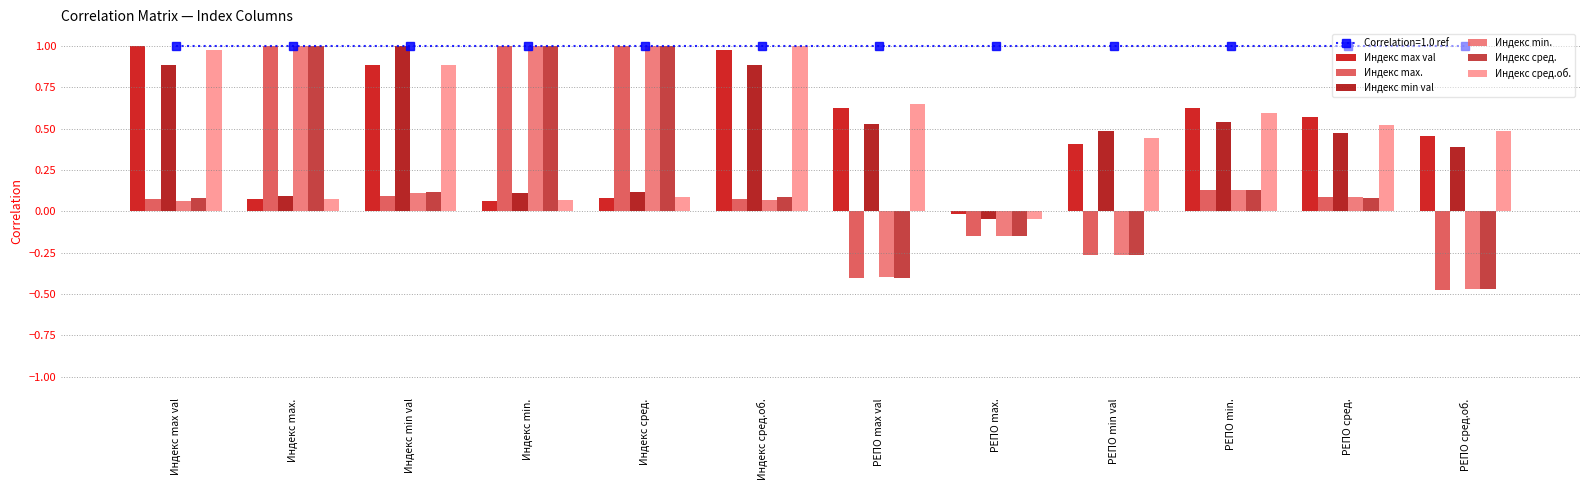

How many values in Индекс max. are above zero?

8